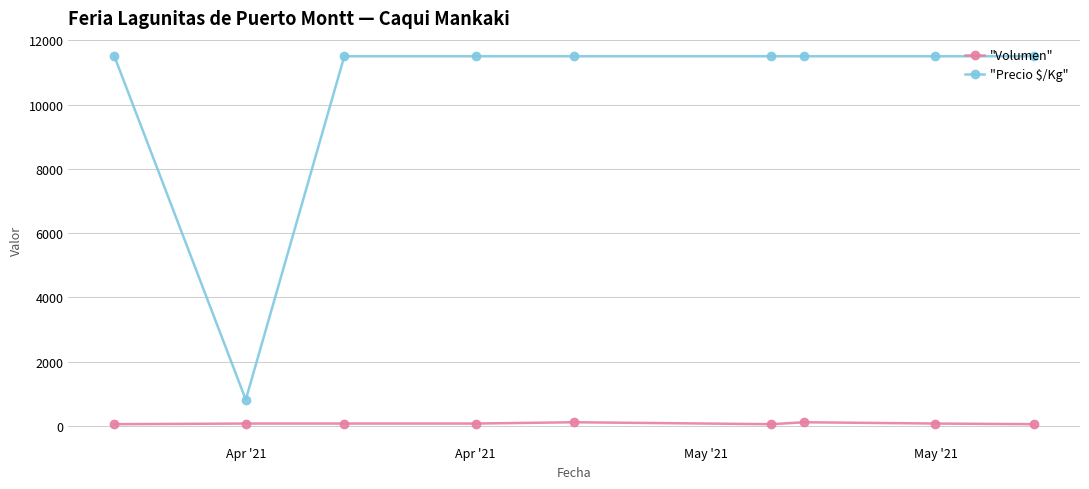

What is the sum of all "Volumen" values?

740